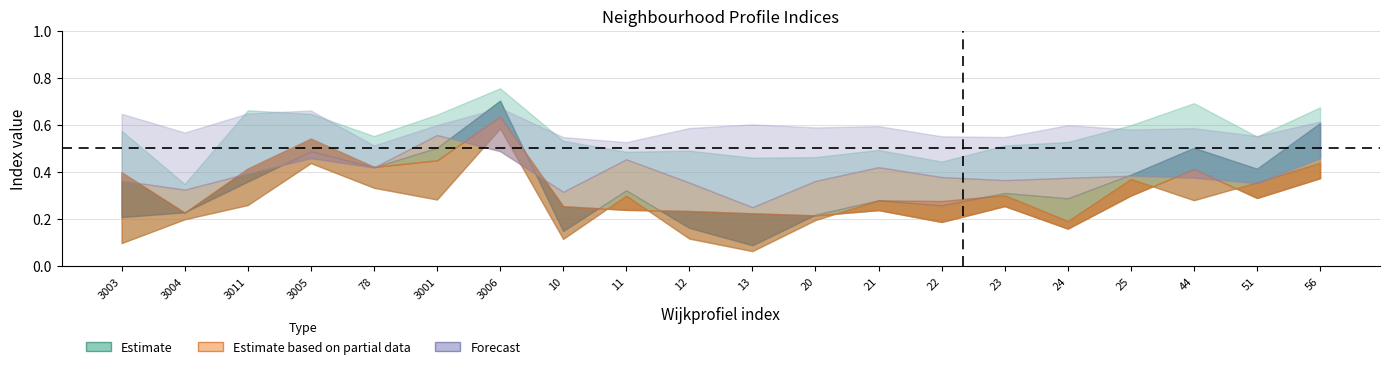

Reading right to left, list all the values displayed in this chart.

aggv20a: 56=0.6	51=0.4	44=0.5	25=0.4	24=0.3	23=0.3	22=0.3	21=0.3	20=0.2	13=0.1	12=0.2	11=0.3	10=0.1	3006=0.7	3001=0.5	78=0.4	3005=0.5	3011=0.4	3004=0.2	3003=0.2
aggv20b: 56=0.4	51=0.4	44=0.3	25=0.4	24=0.2	23=0.3	22=0.3	21=0.3	20=0.2	13=0.1	12=0.1	11=0.3	10=0.1	3006=0.6	3001=0.3	78=0.3	3005=0.4	3011=0.3	3004=0.2	3003=0.1
aggv20d: 56=0.4	51=0.3	44=0.4	25=0.3	24=0.2	23=0.3	22=0.2	21=0.2	20=0.2	13=0.2	12=0.2	11=0.2	10=0.3	3006=0.6	3001=0.4	78=0.4	3005=0.5	3011=0.4	3004=0.2	3003=0.4
aggv20f: 56=0.5	51=0.4	44=0.4	25=0.4	24=0.4	23=0.4	22=0.4	21=0.4	20=0.4	13=0.3	12=0.4	11=0.5	10=0.3	3006=0.5	3001=0.6	78=0.4	3005=0.5	3011=0.4	3004=0.3	3003=0.4
aggv20h: 56=0.7	51=0.6	44=0.7	25=0.6	24=0.5	23=0.5	22=0.4	21=0.5	20=0.5	13=0.5	12=0.5	11=0.5	10=0.5	3006=0.8	3001=0.6	78=0.6	3005=0.6	3011=0.7	3004=0.3	3003=0.6
aggv46b: 56=0.6	51=0.6	44=0.6	25=0.6	24=0.6	23=0.5	22=0.6	21=0.6	20=0.6	13=0.6	12=0.6	11=0.5	10=0.5	3006=0.7	3001=0.6	78=0.5	3005=0.7	3011=0.6	3004=0.6	3003=0.6